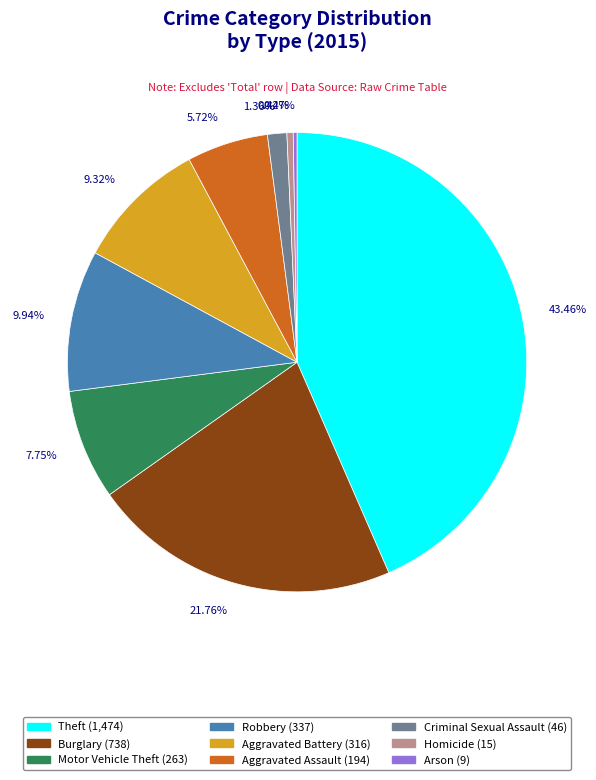

Is it true that Burglary is 15% of the pie?

False